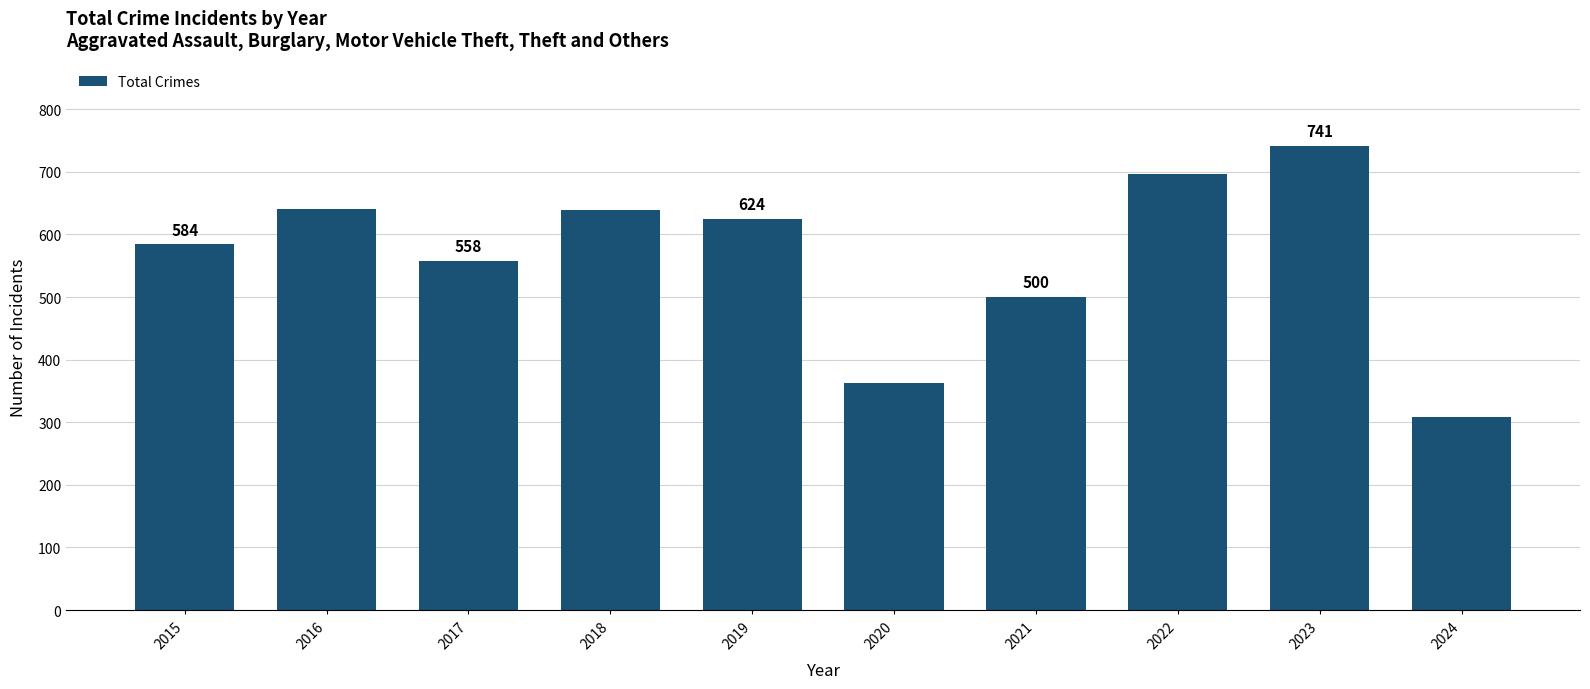

Where does the data first go above 624?

2016